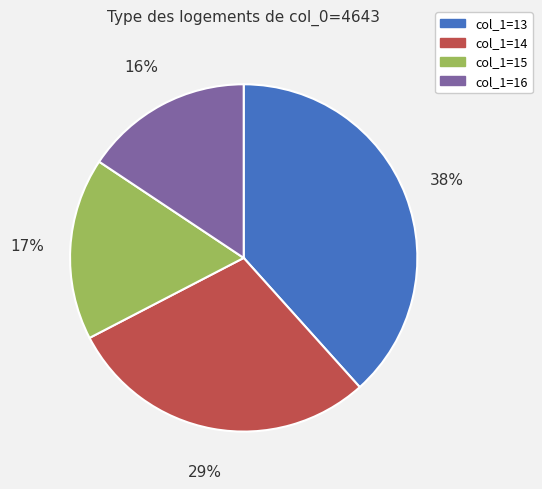

How many segments does this pie chart have?

4